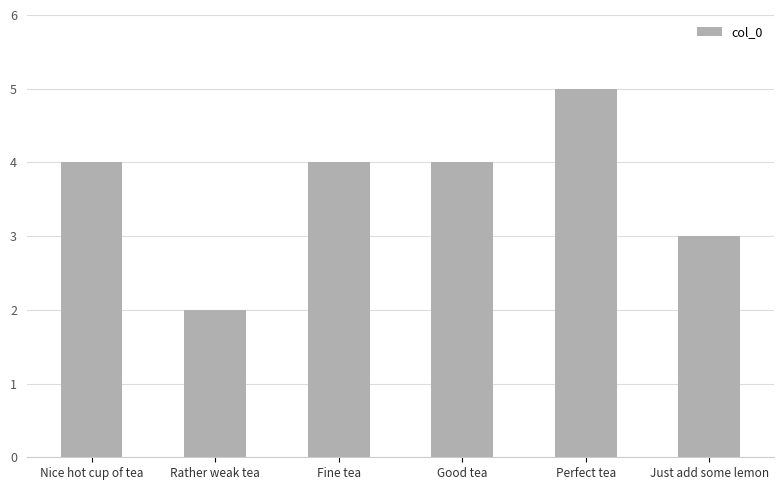

What is the change in value from Fine tea to Perfect tea?

+1